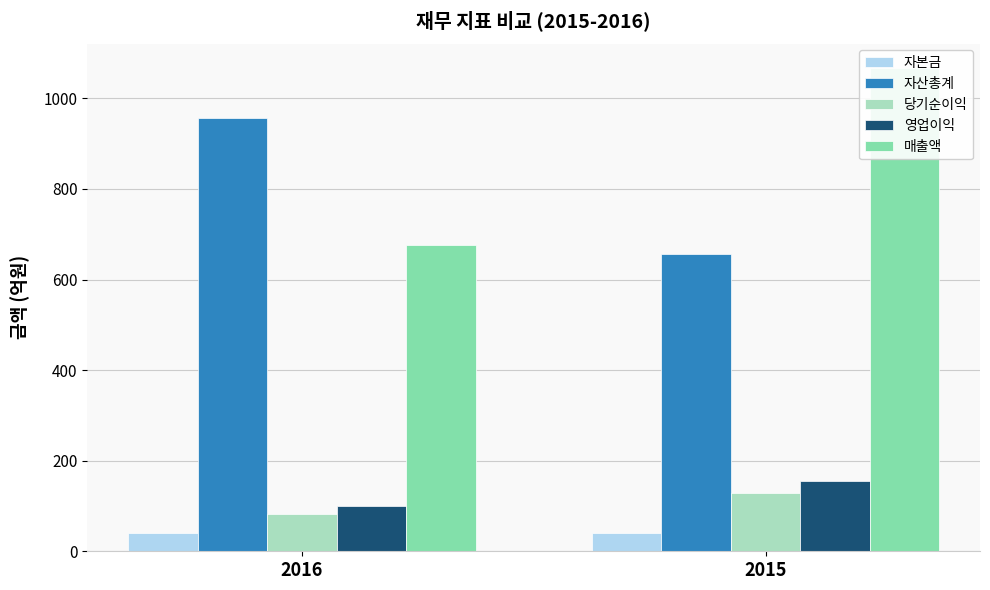

Reading right to left, list all the values displayed in this chart.

자본금: 2015=40.0	2016=40.0
자산총계: 2015=655.5	2016=956.9
당기순이익: 2015=128.3	2016=81.7
영업이익: 2015=154.1	2016=99.4
매출액: 2015=1067.7	2016=676.6